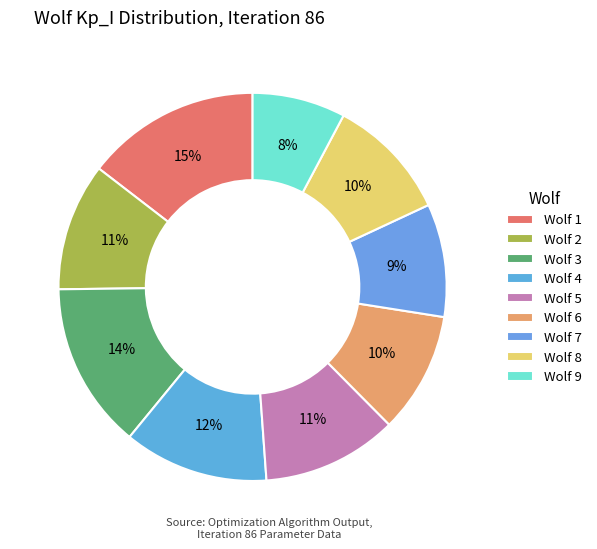

Is there any slice that represents more than half of the pie?

No